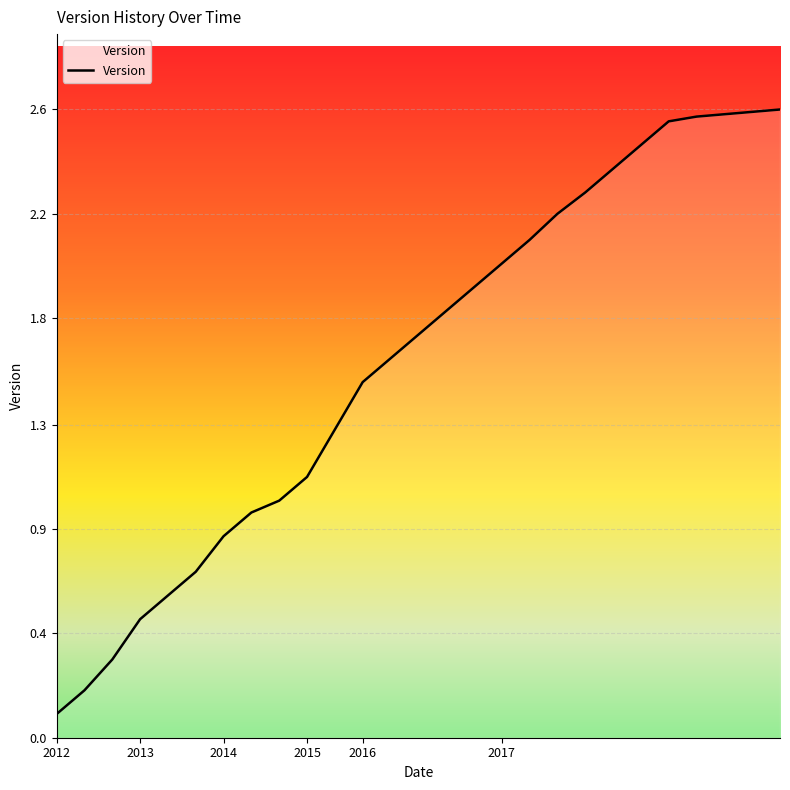

Where does the data first go above 1?

2015